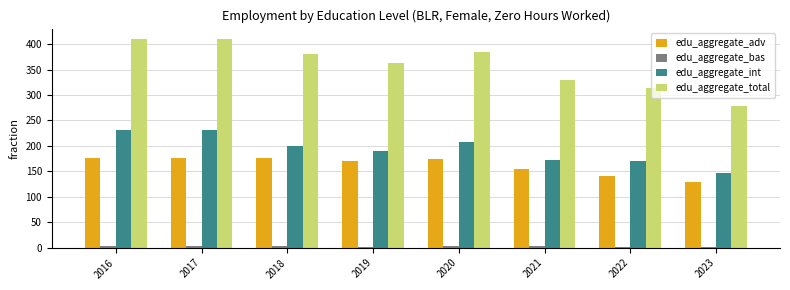

How many bars are there in each group?

4